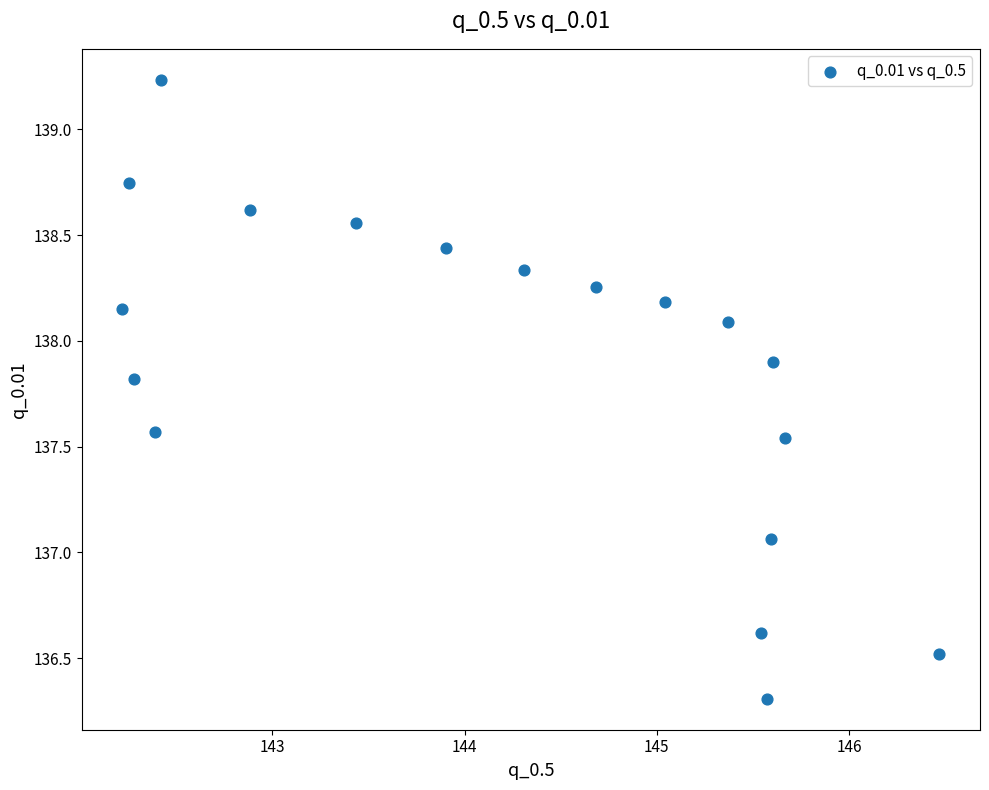

What is the range of X values (max minus min)?

4.2